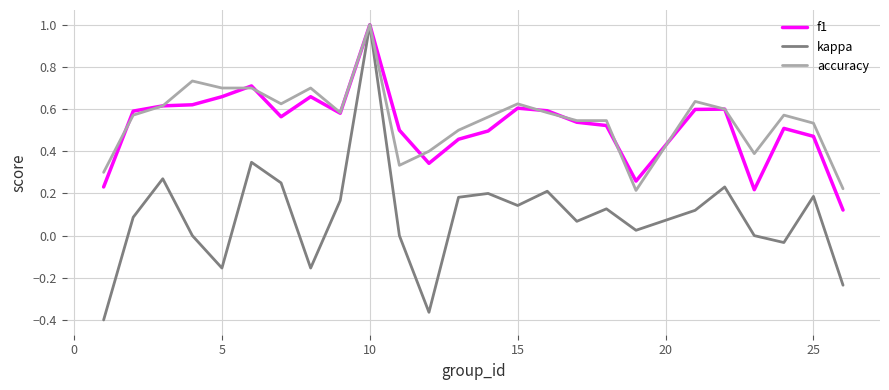

Which series has the largest range (max minus min)?

kappa